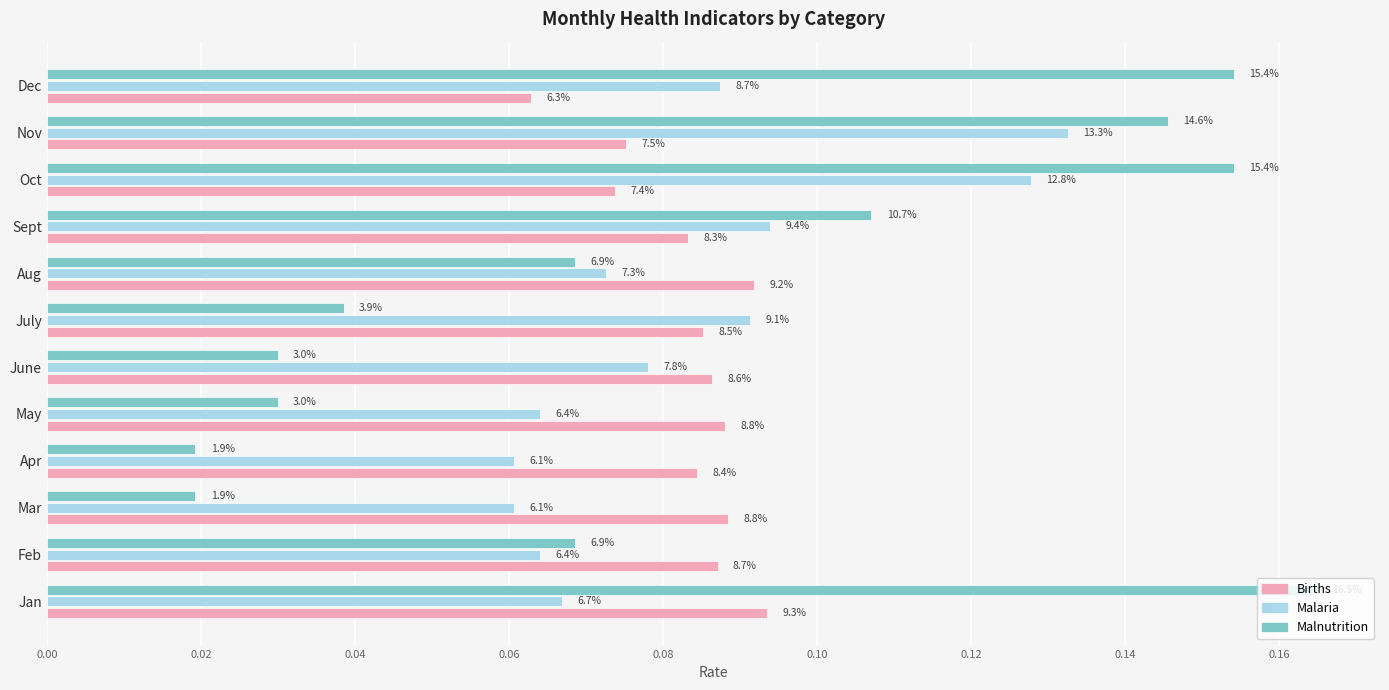

What are all the series names shown in the legend?

Births, Malaria, Malnutrition